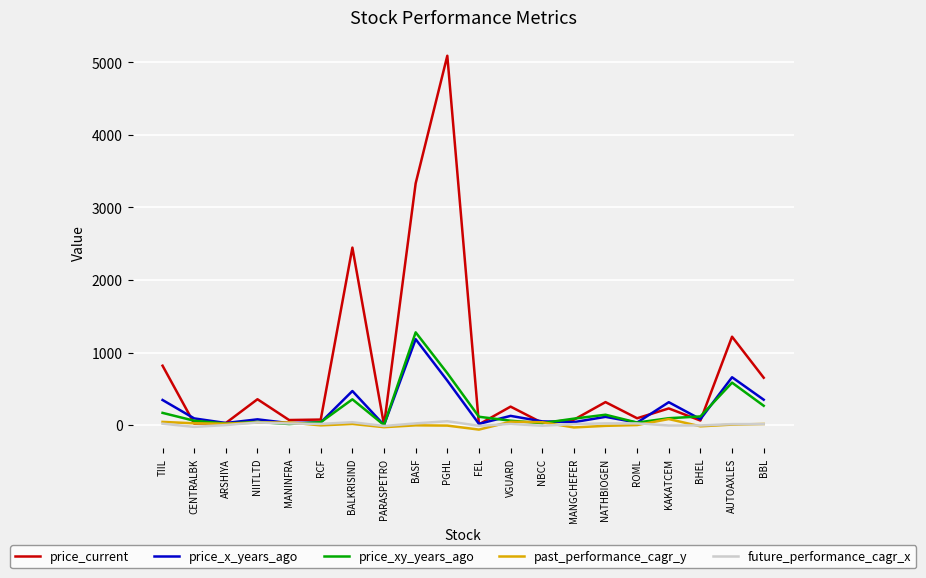

Which series has the largest total across all categories?

price_current